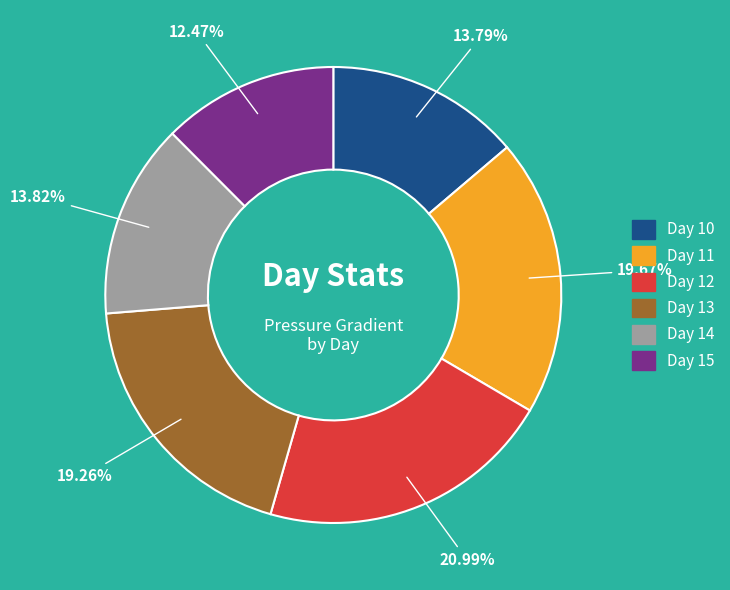

Which category has the biggest portion of the pie?

Day 12